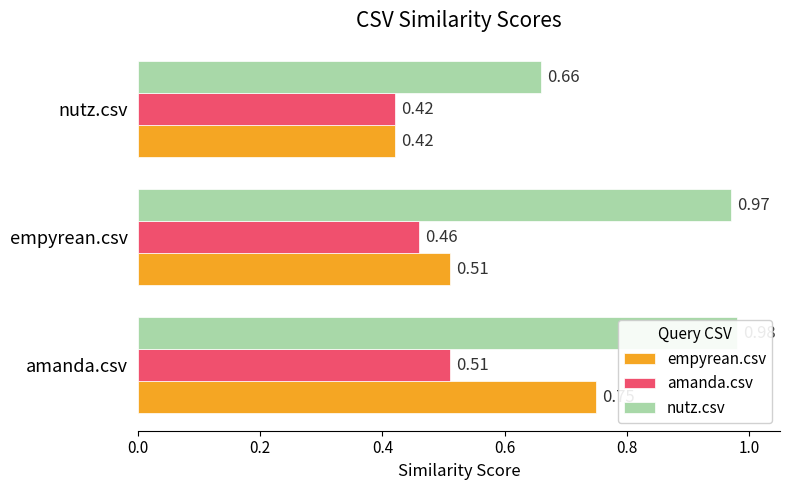

True or false: amanda.csv has a value of 0.5 at empyrean.csv.

True